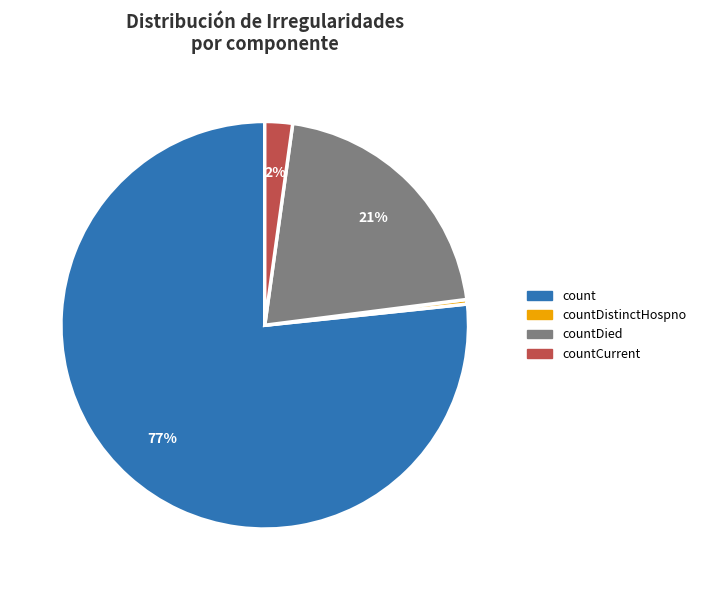

To the nearest percent, what is the average slice percentage?

25%